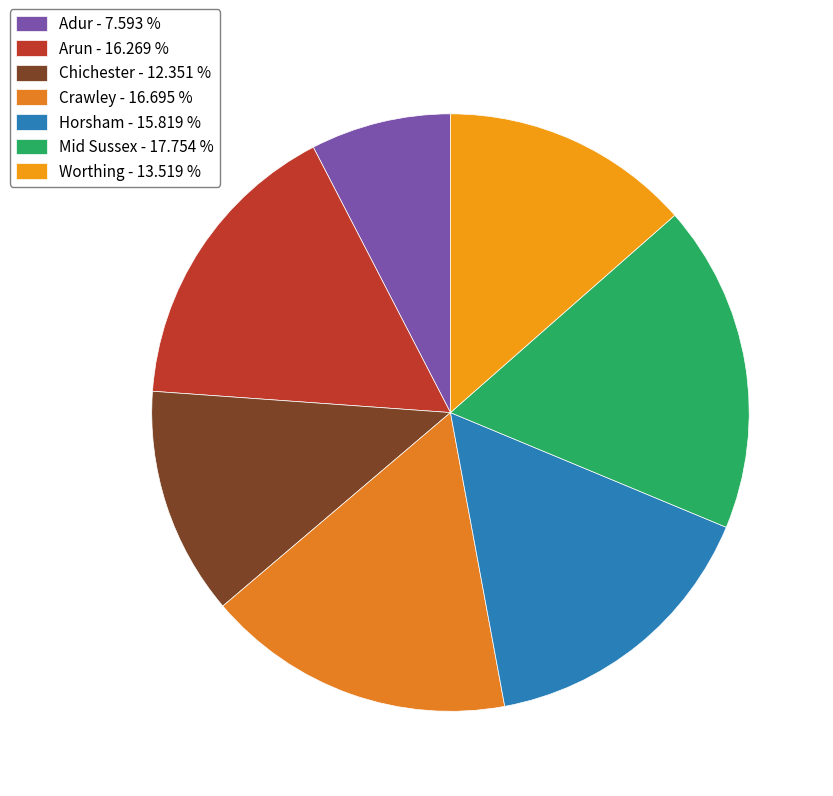

What is the smallest slice in the pie chart?

Adur